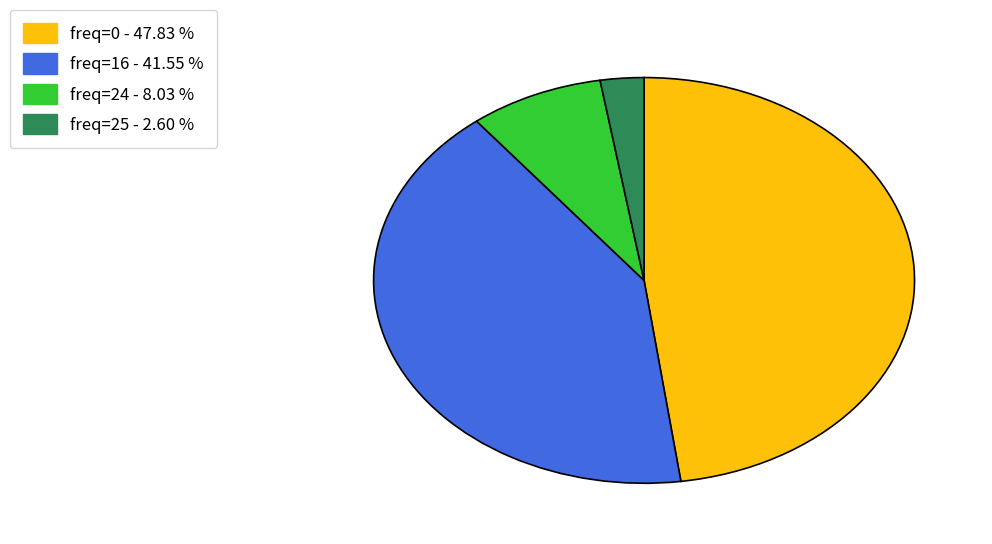

Rank the categories by value from highest to lowest.

freq=0 - 47.83 %, freq=16 - 41.55 %, freq=24 - 8.03 %, freq=25 - 2.60 %